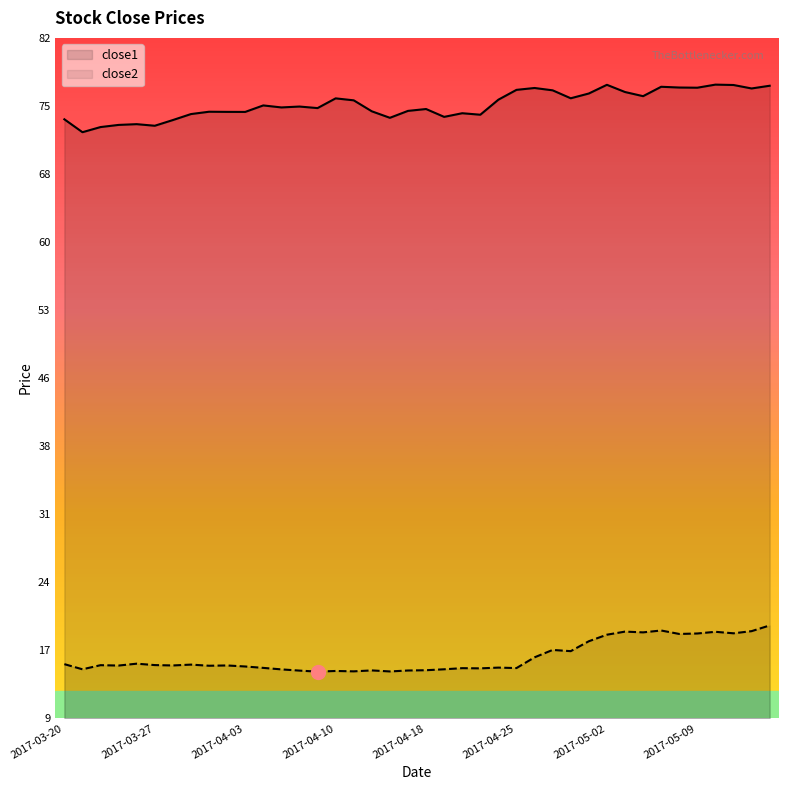

What is the label of the 34th point from the left?

2017-05-05